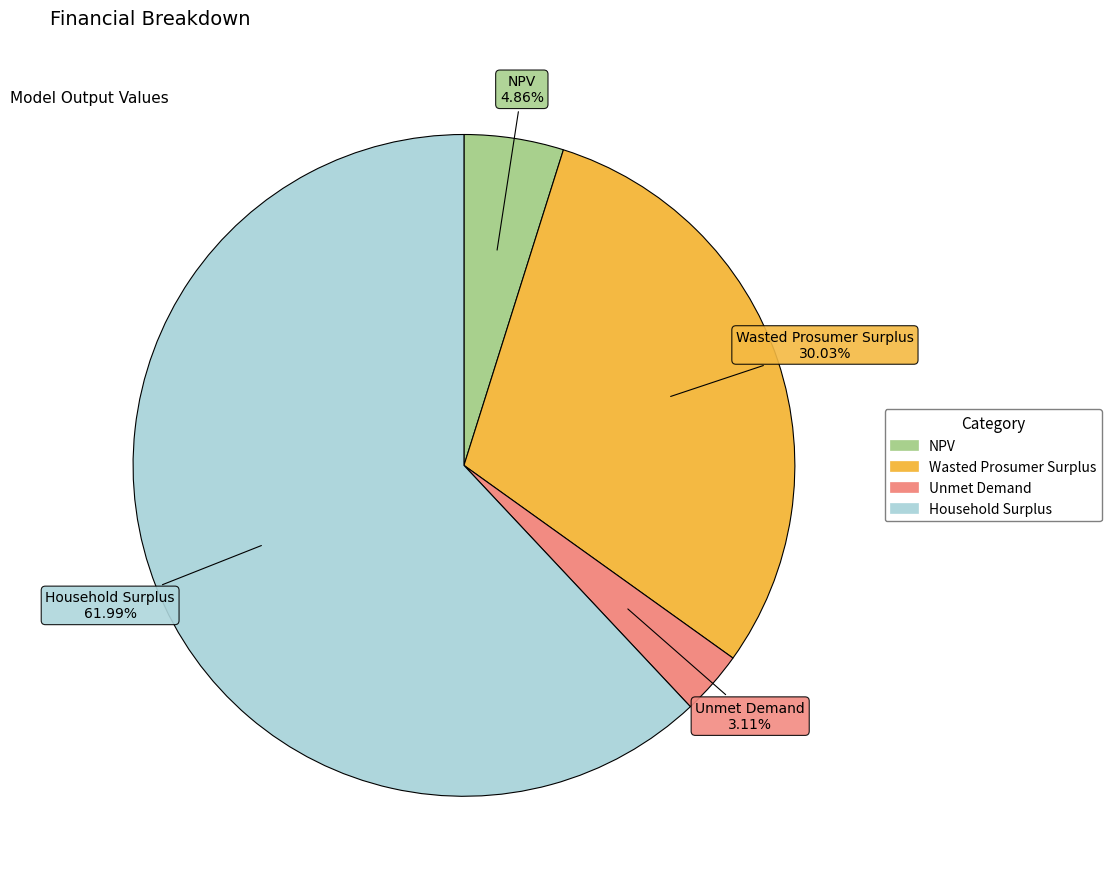

Is it true that Wasted Prosumer Surplus is 30% of the pie?

True